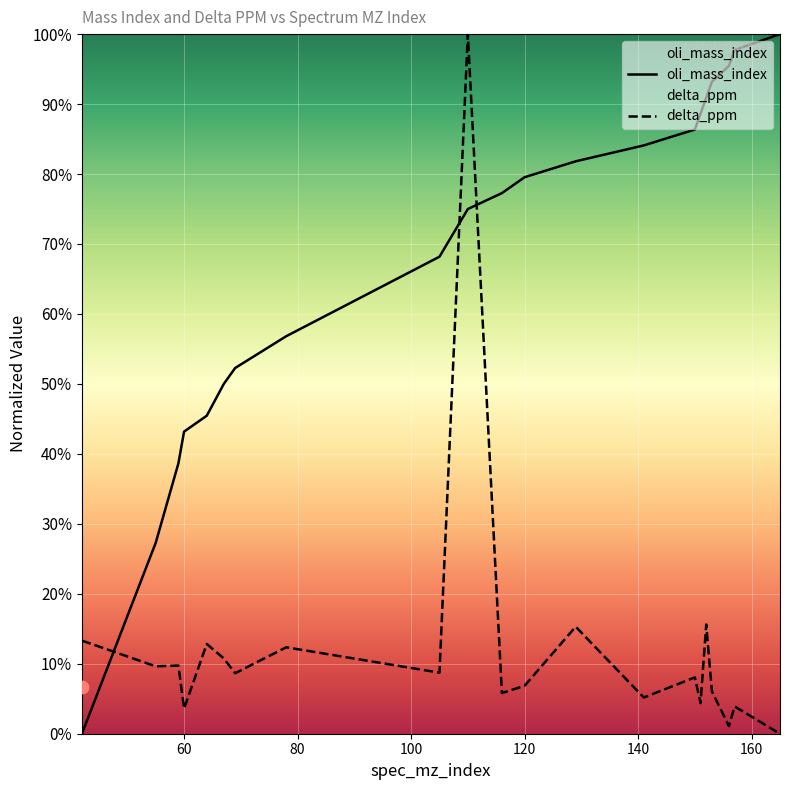

At how many categories does at least one series exceed 0?

21